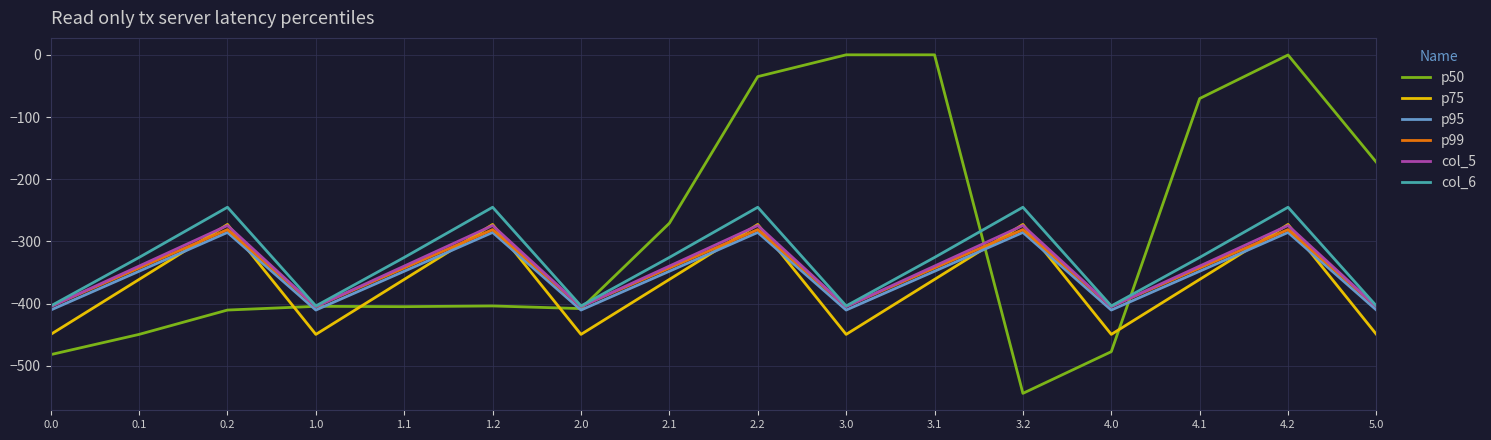

What is the difference between the second highest and minimum values in the p50 series?

544.3